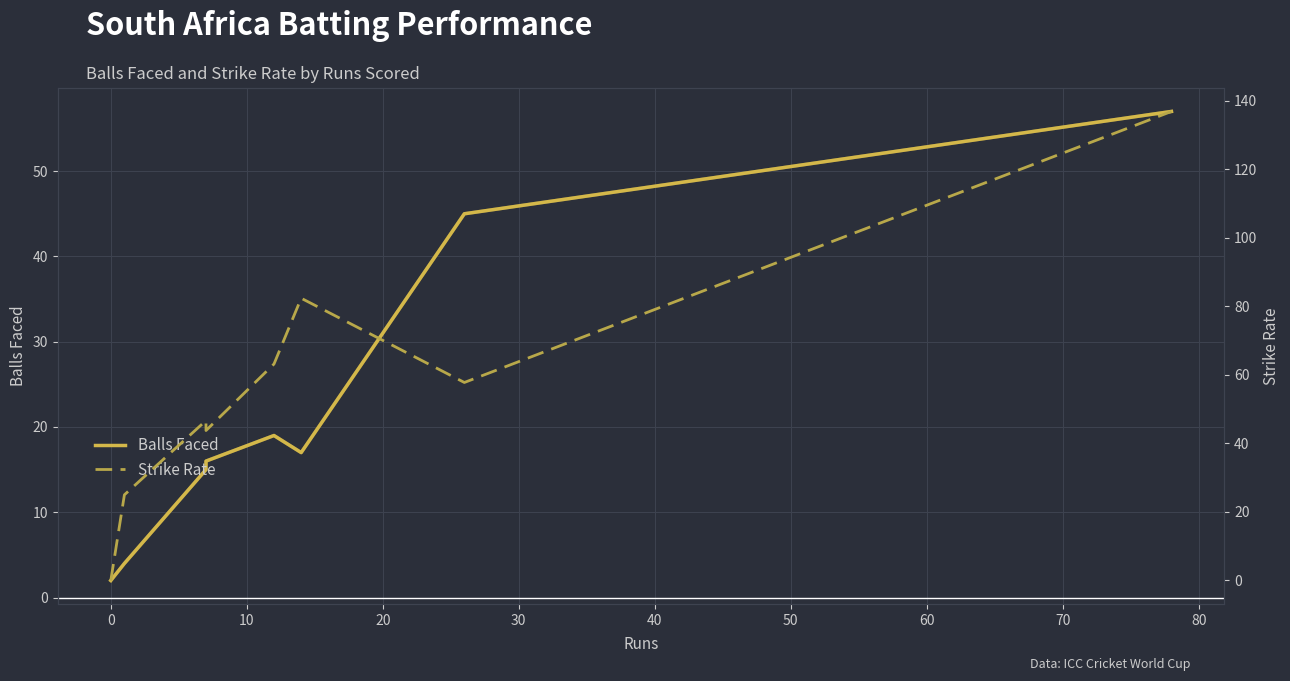

Which series changed the most between −10 and 10?

Strike Rate